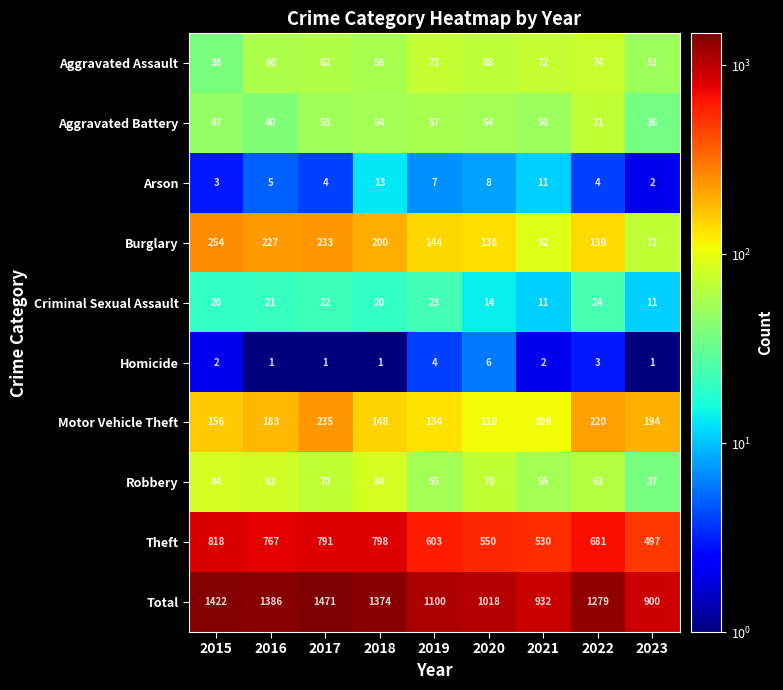

What is the sum of the Arson values at 2023 and 2021?

13